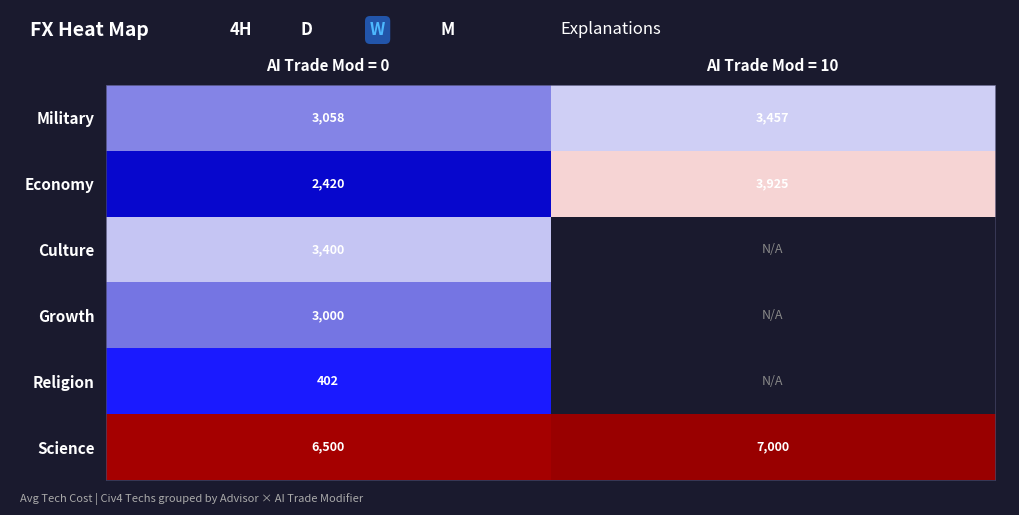

At which label is Economy closest to 3172?

AI Trade Mod = 0